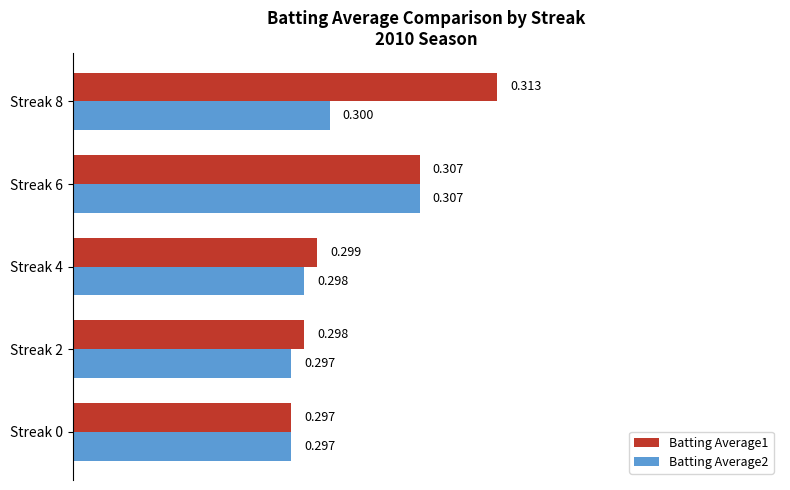

Is the value of Batting Average1 at Streak 4 greater than the value of Batting Average2 at Streak 0?

Yes